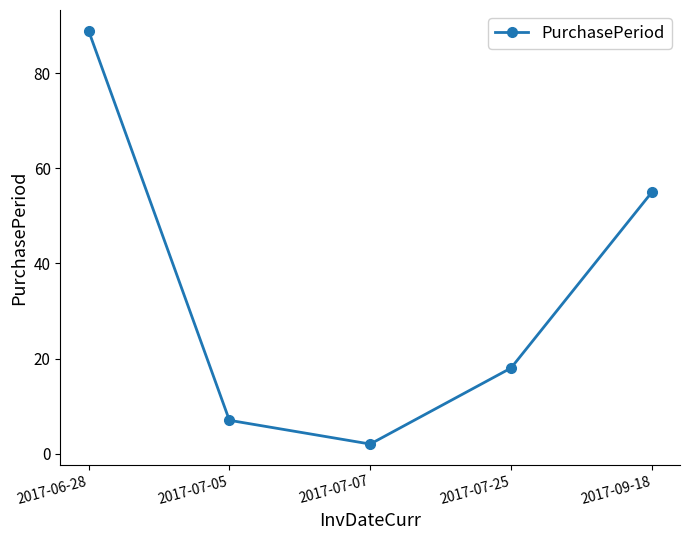

Reading left to right, transcribe all the data shown in this chart.

2017-06-28=89	2017-07-05=7	2017-07-07=2	2017-07-25=18	2017-09-18=55